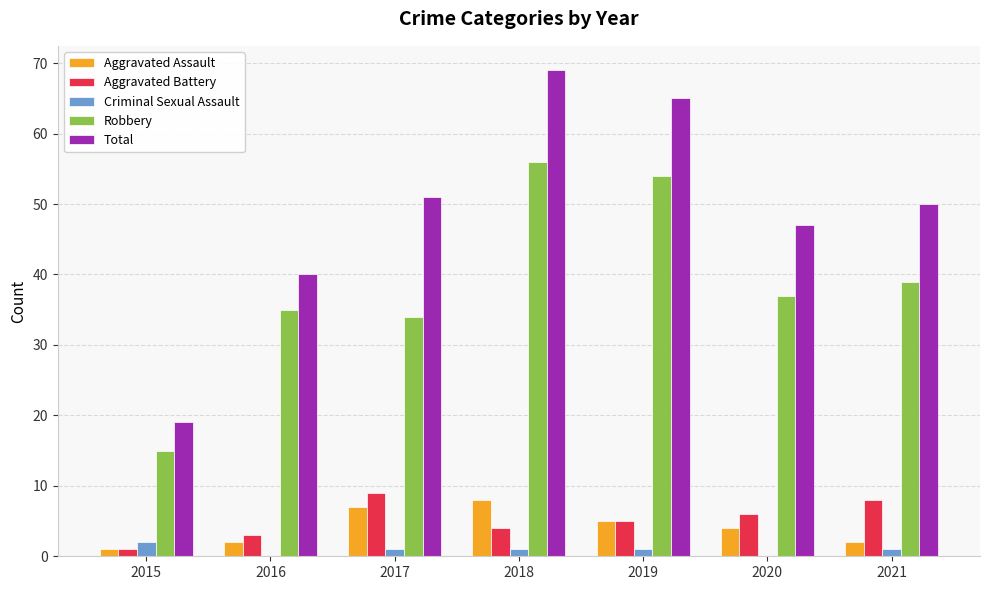

What is the sum of the Aggravated Assault values at 2020 and 2016?

6